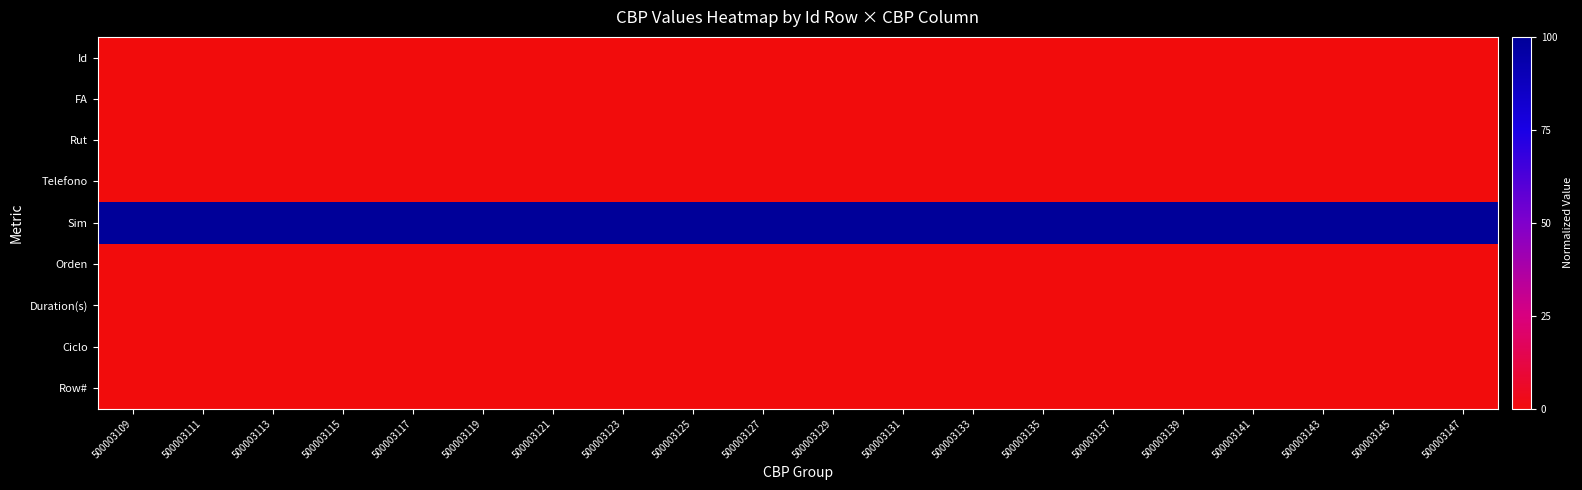

How many distinct data groups are displayed?

9